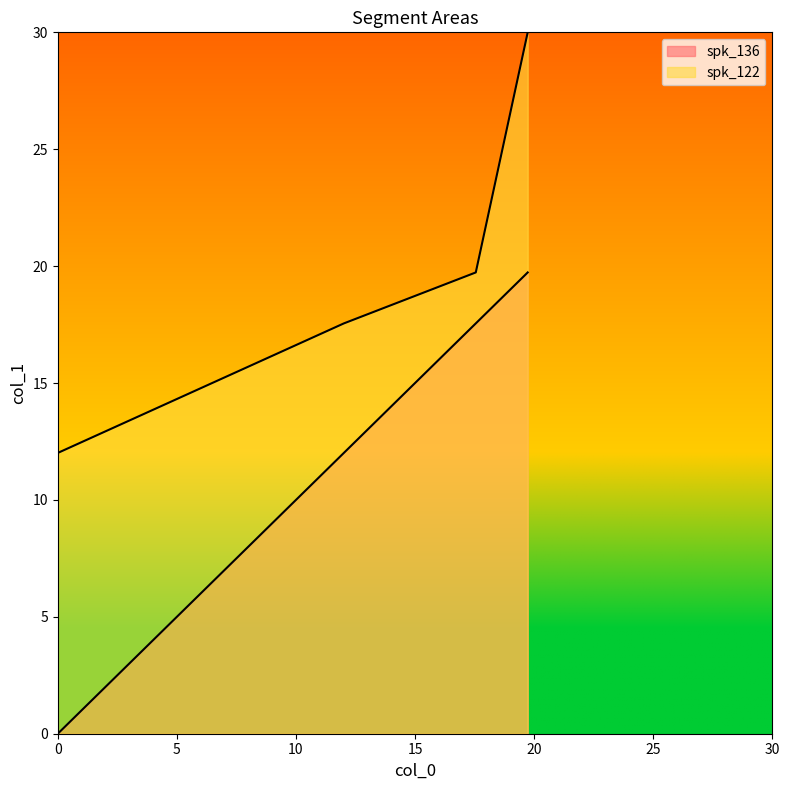

What position from the left is 12.01?

2